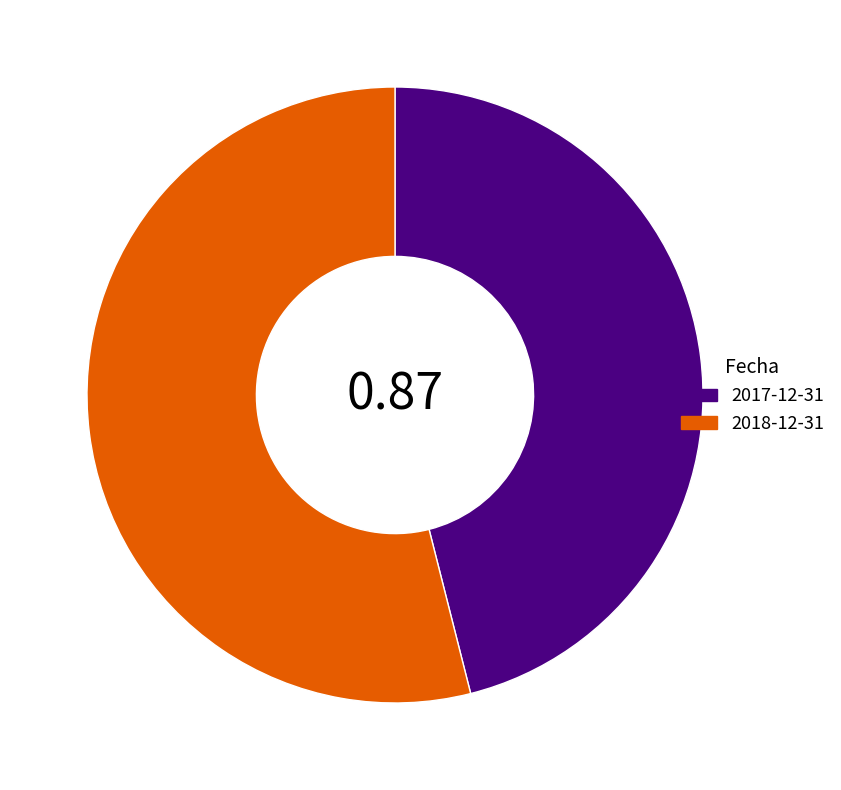

How many segments does this pie chart have?

2